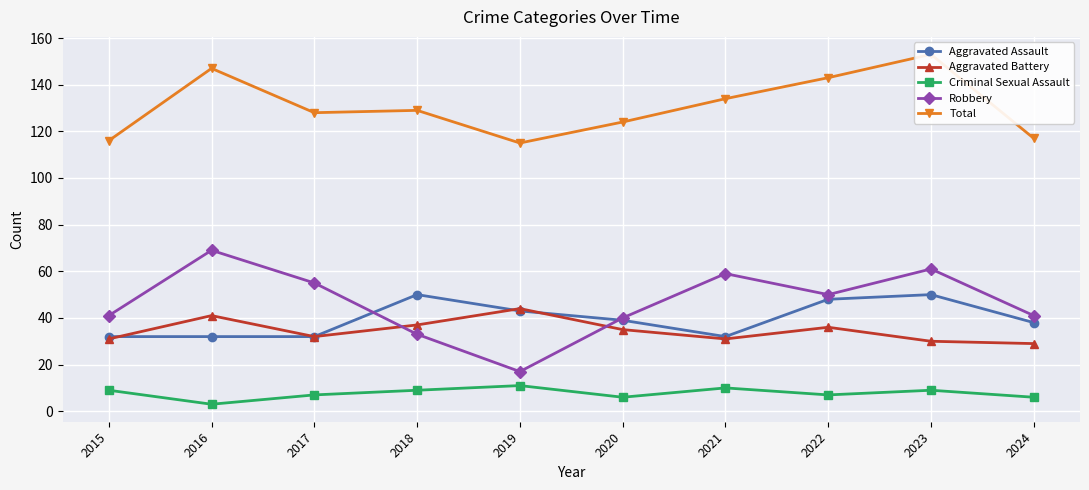

True or false: Aggravated Assault and Total cross at least once.

False